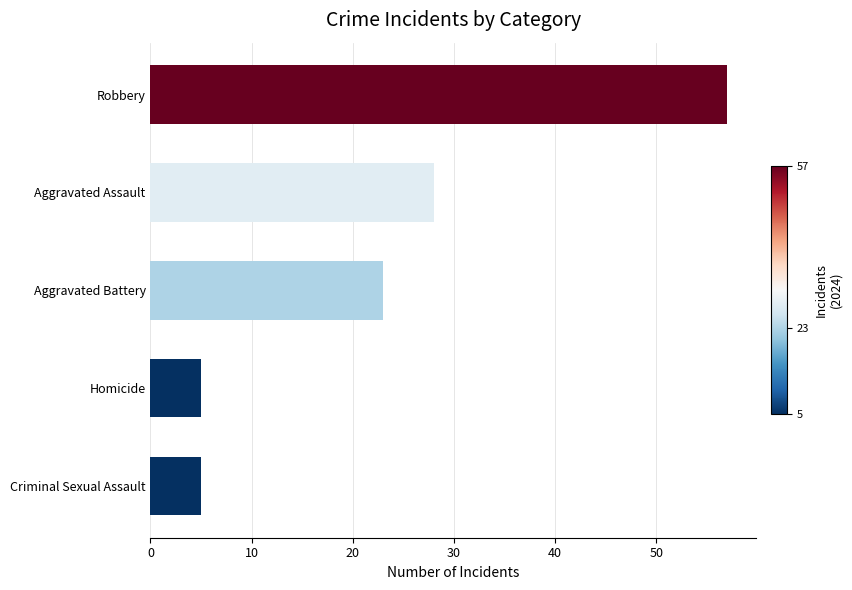

What is the sum of the values at Aggravated Battery and Aggravated Assault?

51